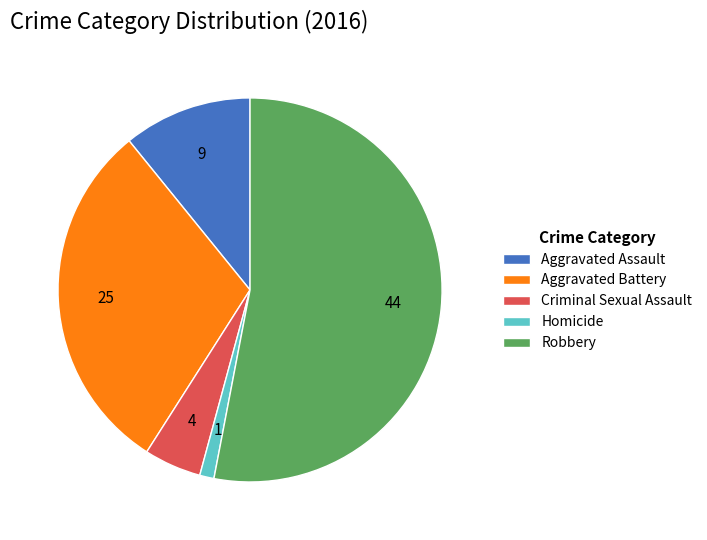

Which slice is the largest?

Robbery